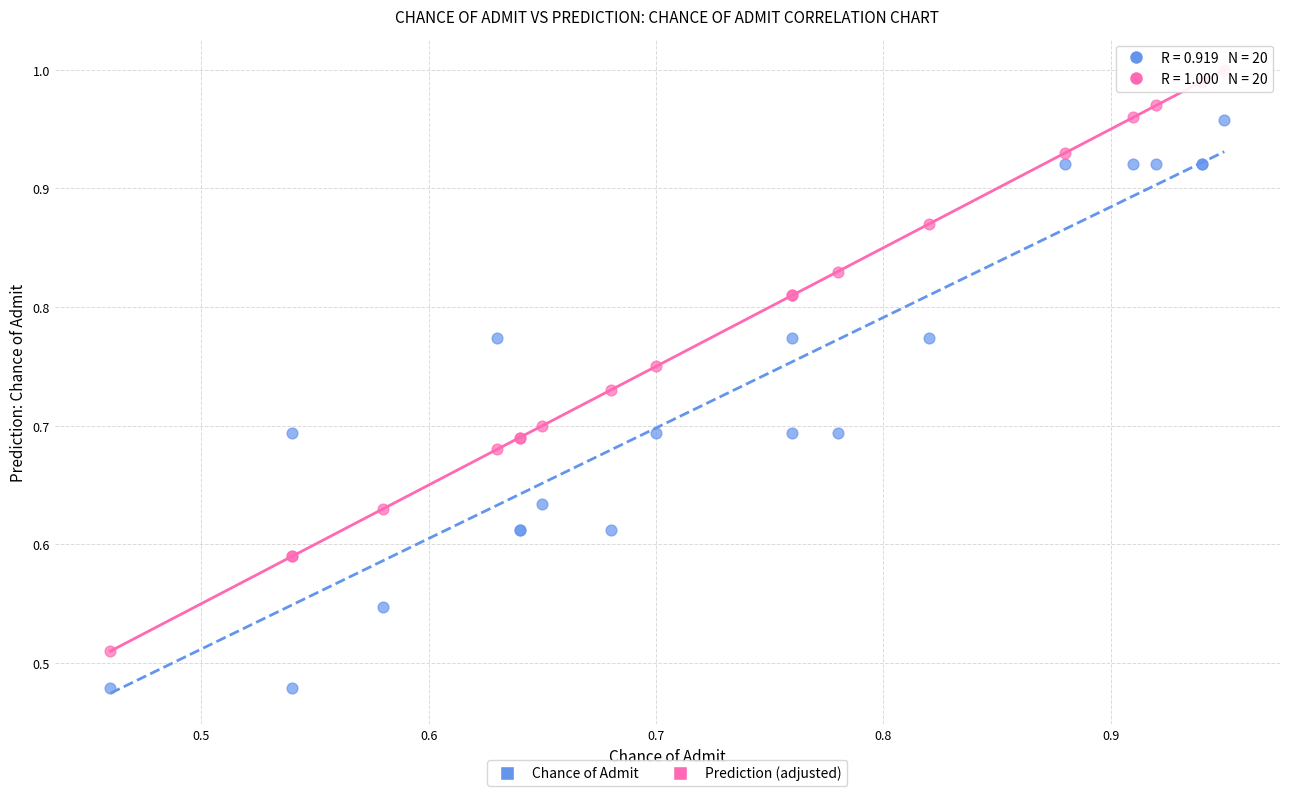

Which series reaches the maximum Y coordinate?

Prediction (adjusted)